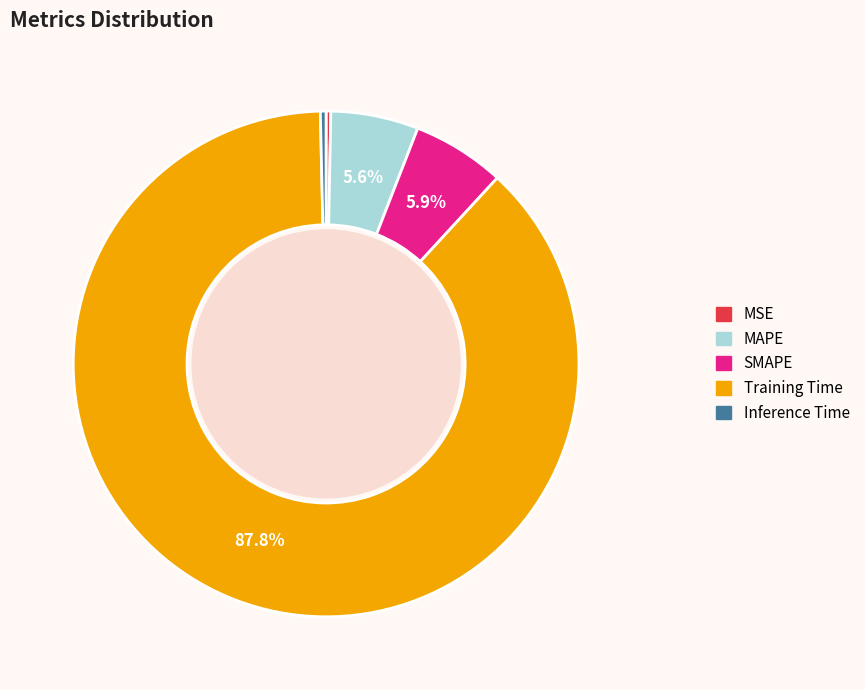

Which category has the biggest portion of the pie?

Training Time